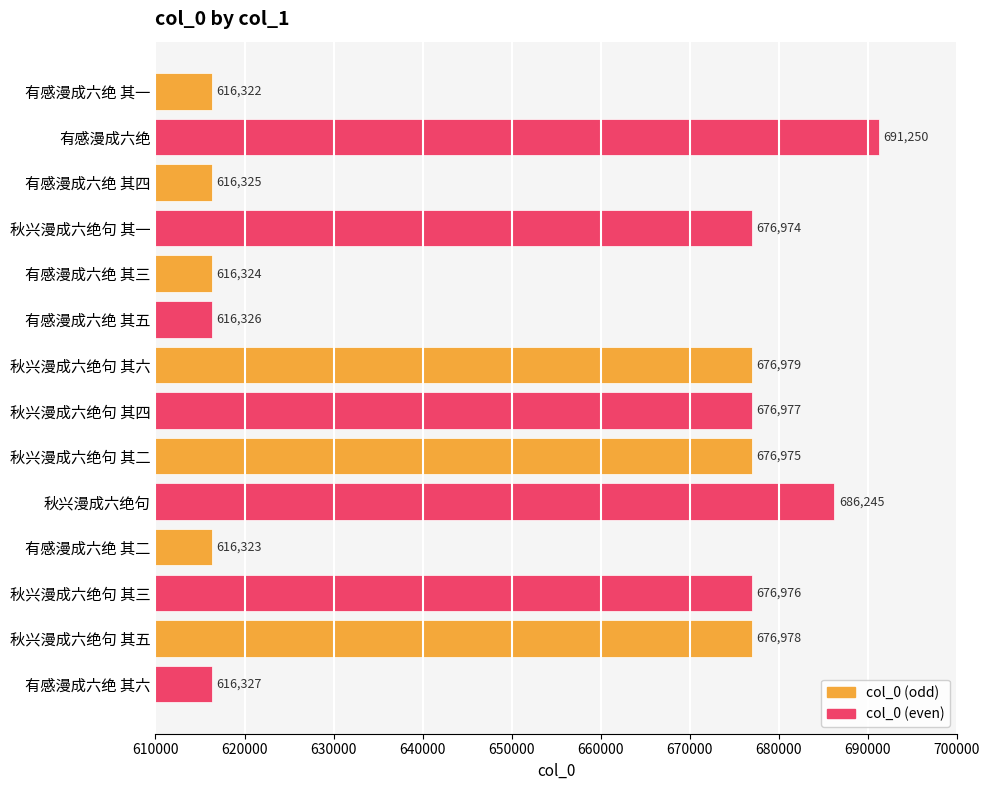

How many categories are shown in the chart?

14